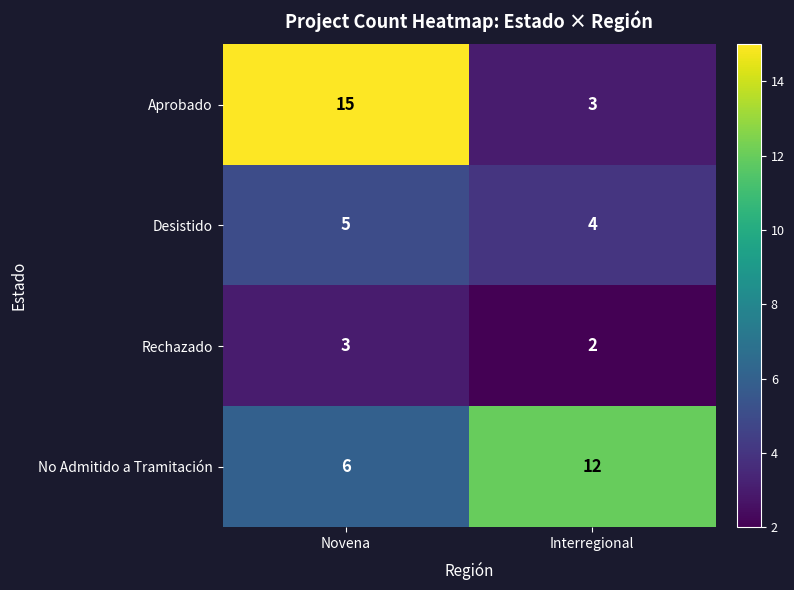

At which label does Desistido reach its peak?

Novena